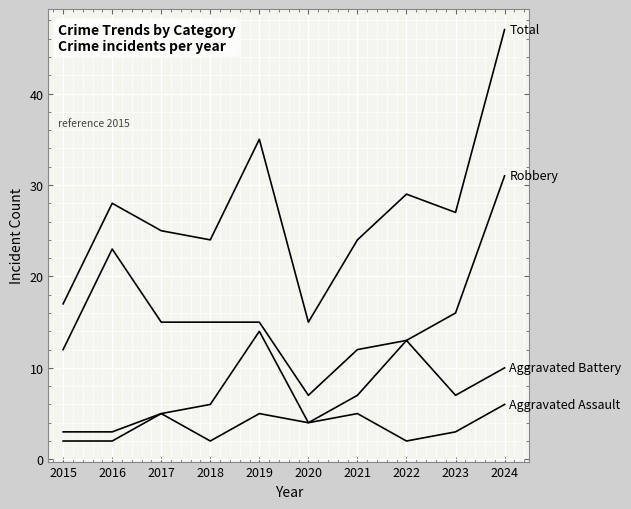

How many lines are shown in the chart?

4